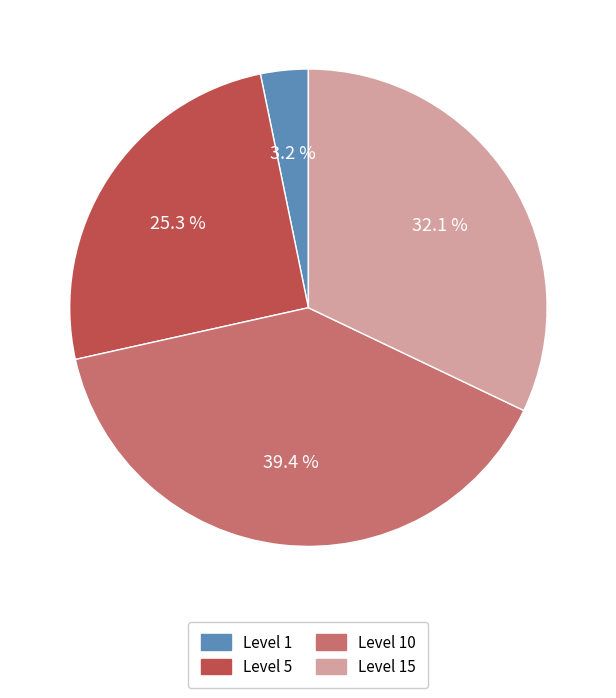

To the nearest percent, what is the difference between the largest and smallest slice percentages?

36%